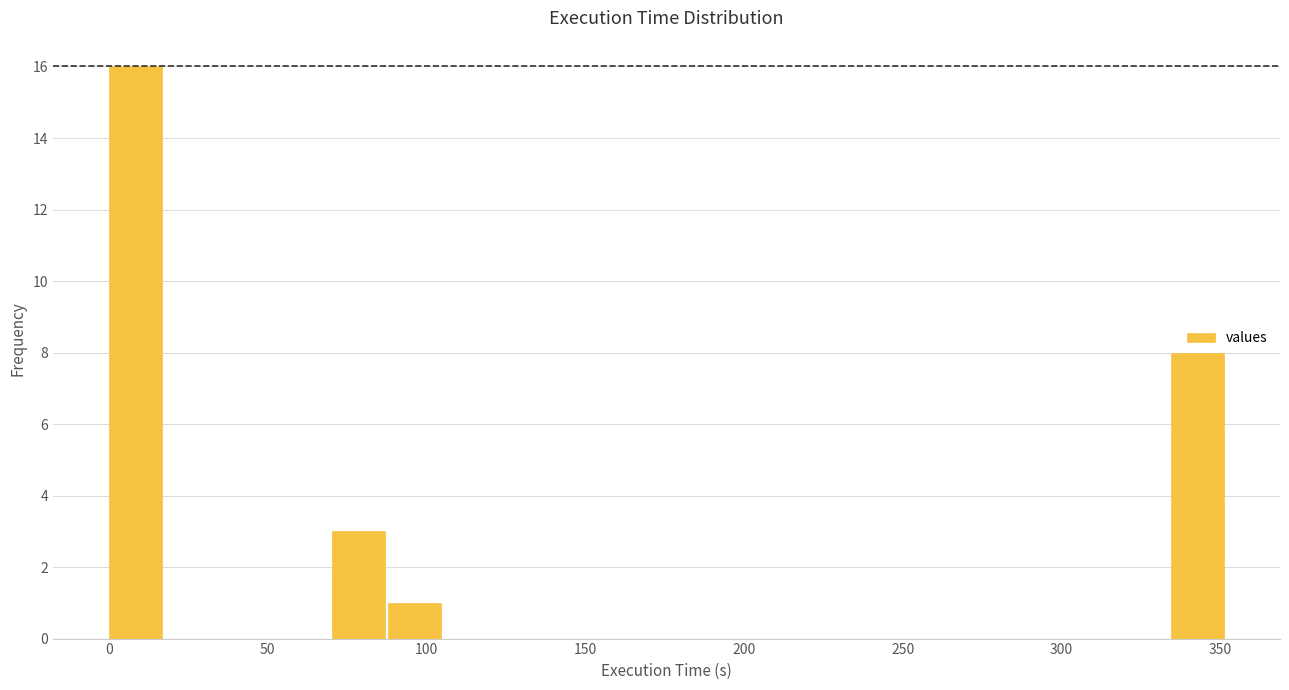

Read against the x-axis, roughly where is the centre of the tallest bar?

10